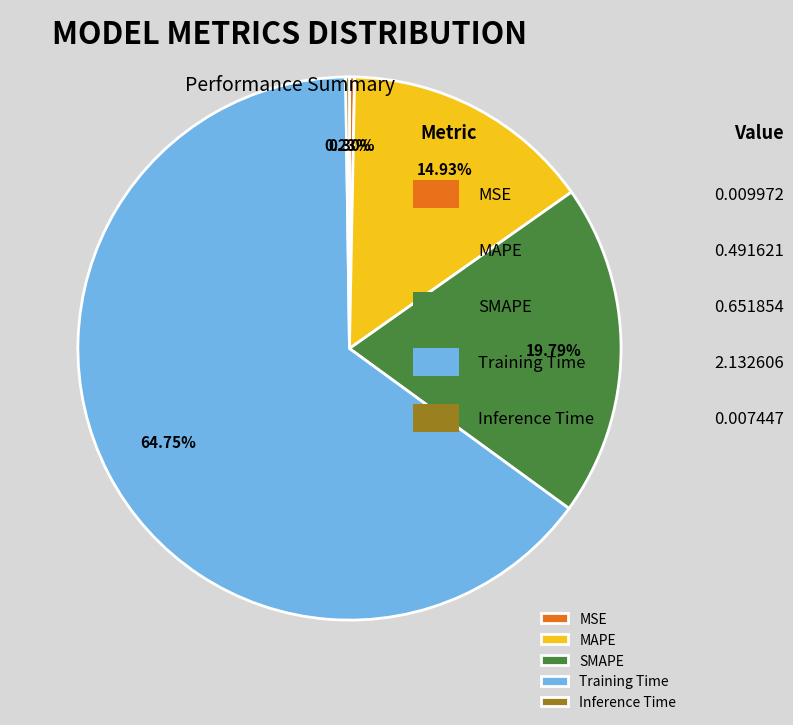

Is it true that Training Time is 65% of the pie?

True